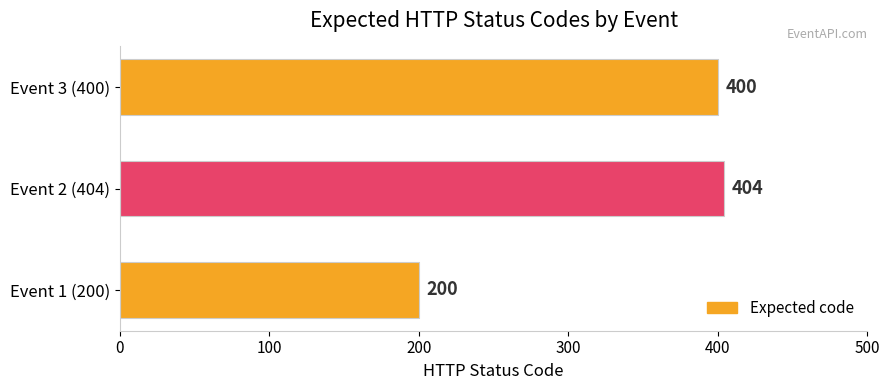

Reading top to bottom, extract all data points from this chart.

400	404	200